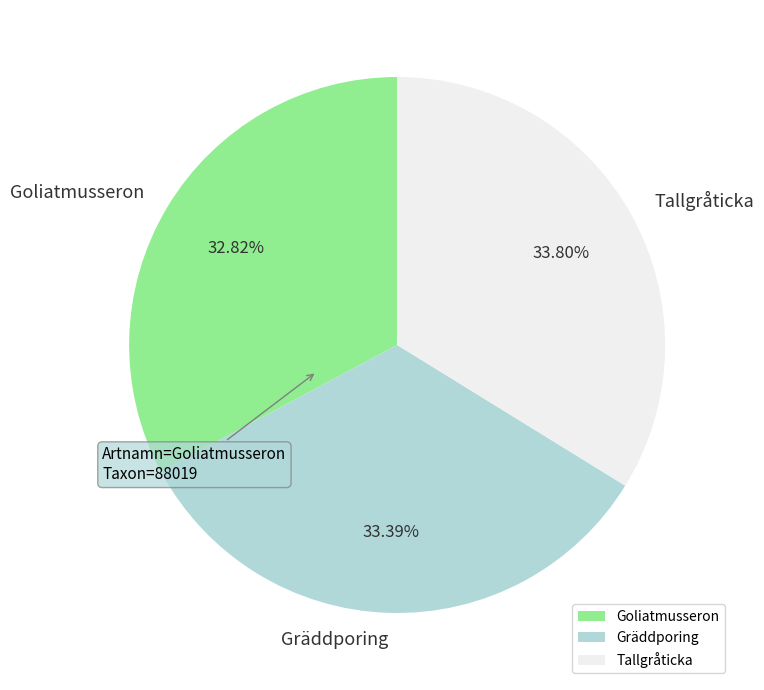

How many slices are in this pie chart?

3